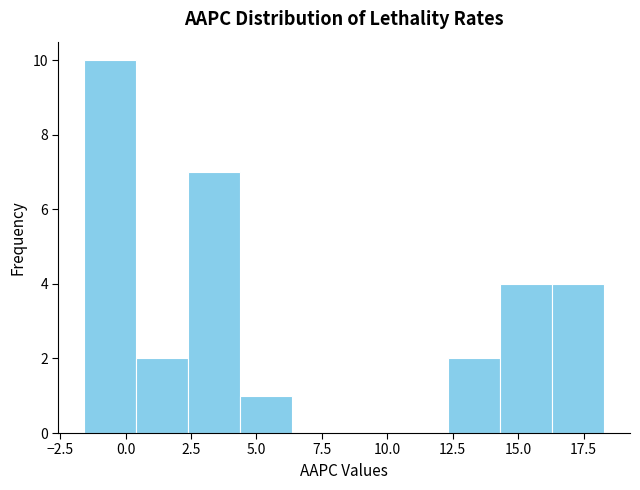

Around what value on the x-axis is the tallest bar? Give the approximate position of its centre, as read against the axis.

-0.5